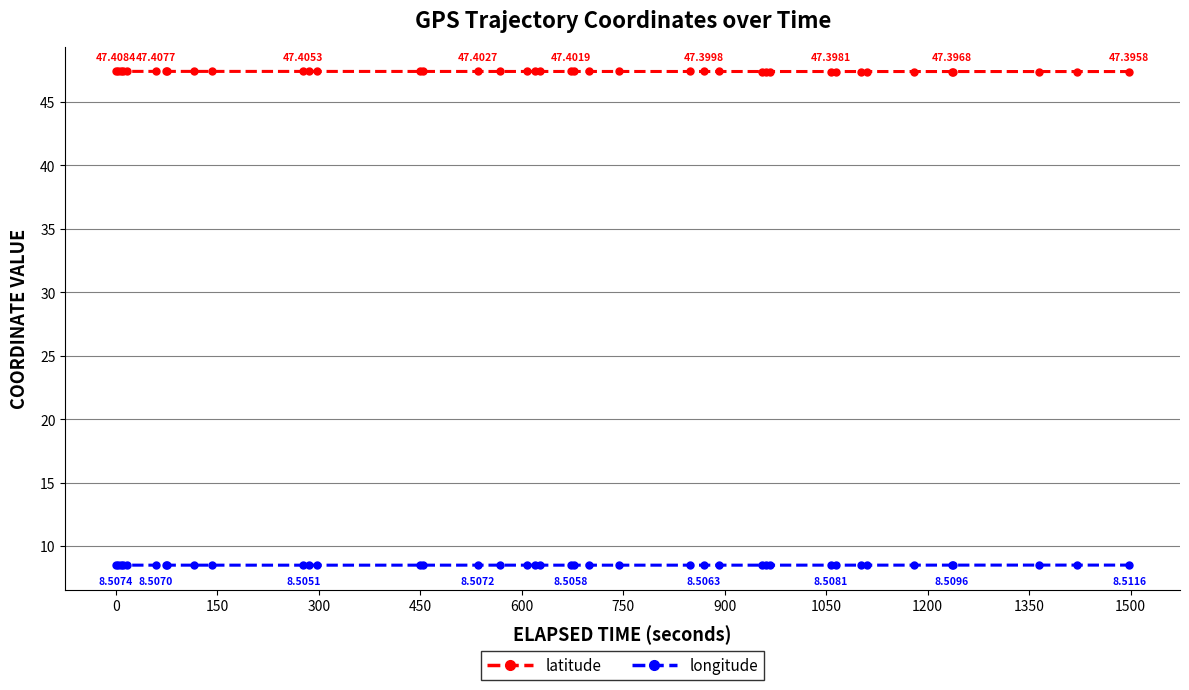

What is the minimum value shown in the chart?

8.5